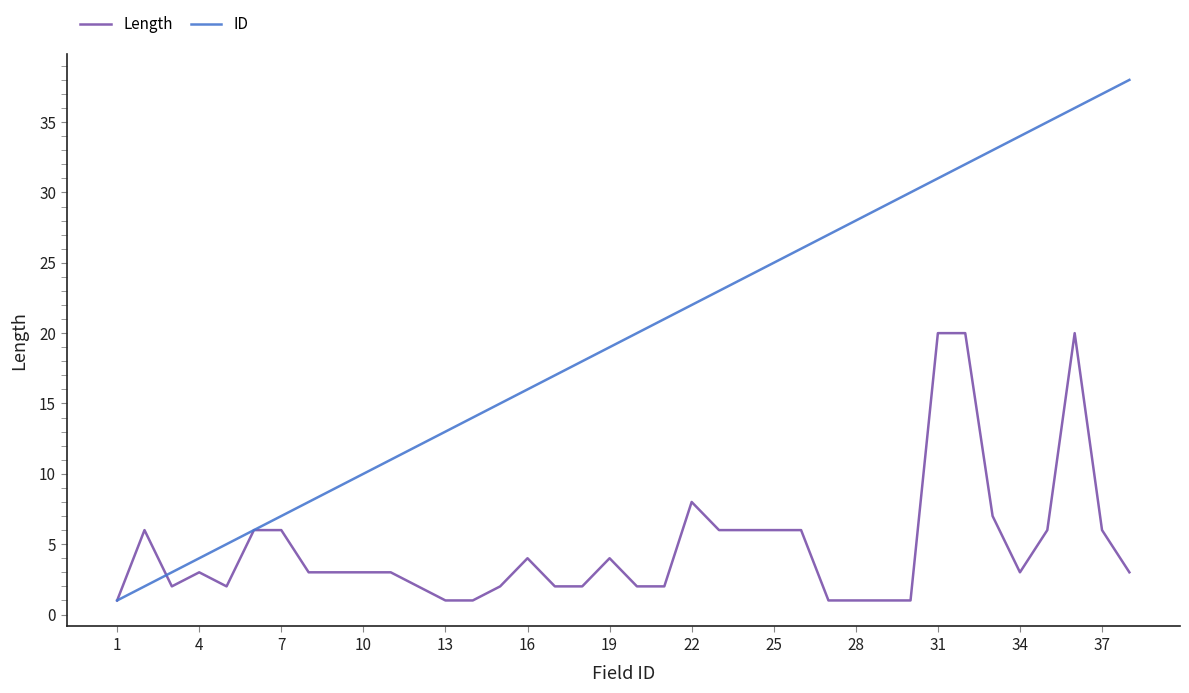

Reading left to right, transcribe all the data shown in this chart.

Length: 1	6	2	3	2	6	6	3	3	3	3	2	1	1	2	4	2	2	4	2	2	8	6	6	6	6	1	1	1	1	20	20	7	3	6	20	6	3
ID: 1	2	3	4	5	6	7	8	9	10	11	12	13	14	15	16	17	18	19	20	21	22	23	24	25	26	27	28	29	30	31	32	33	34	35	36	37	38